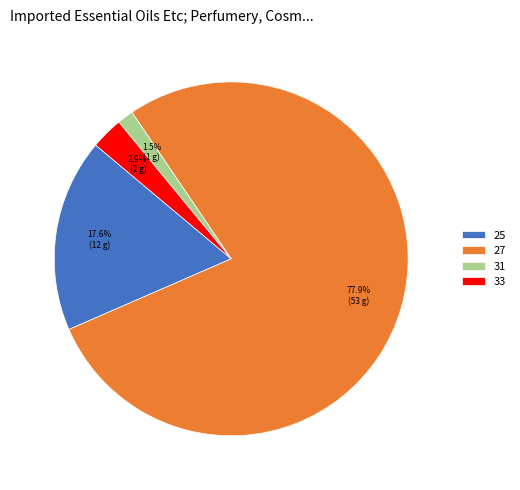

To the nearest percent, what portion does 25 represent?

18%